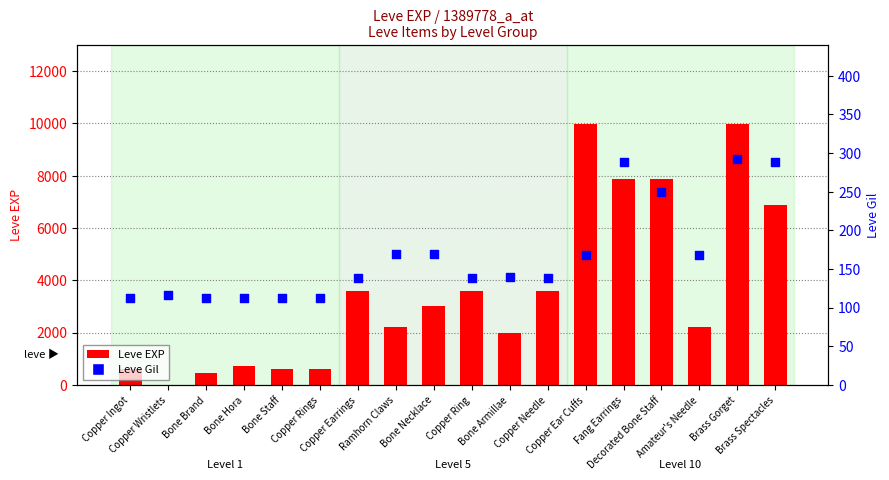

Is the value of Leve Gil at Copper Ear Cuffs greater than the value of Leve EXP at Copper Ear Cuffs?

No